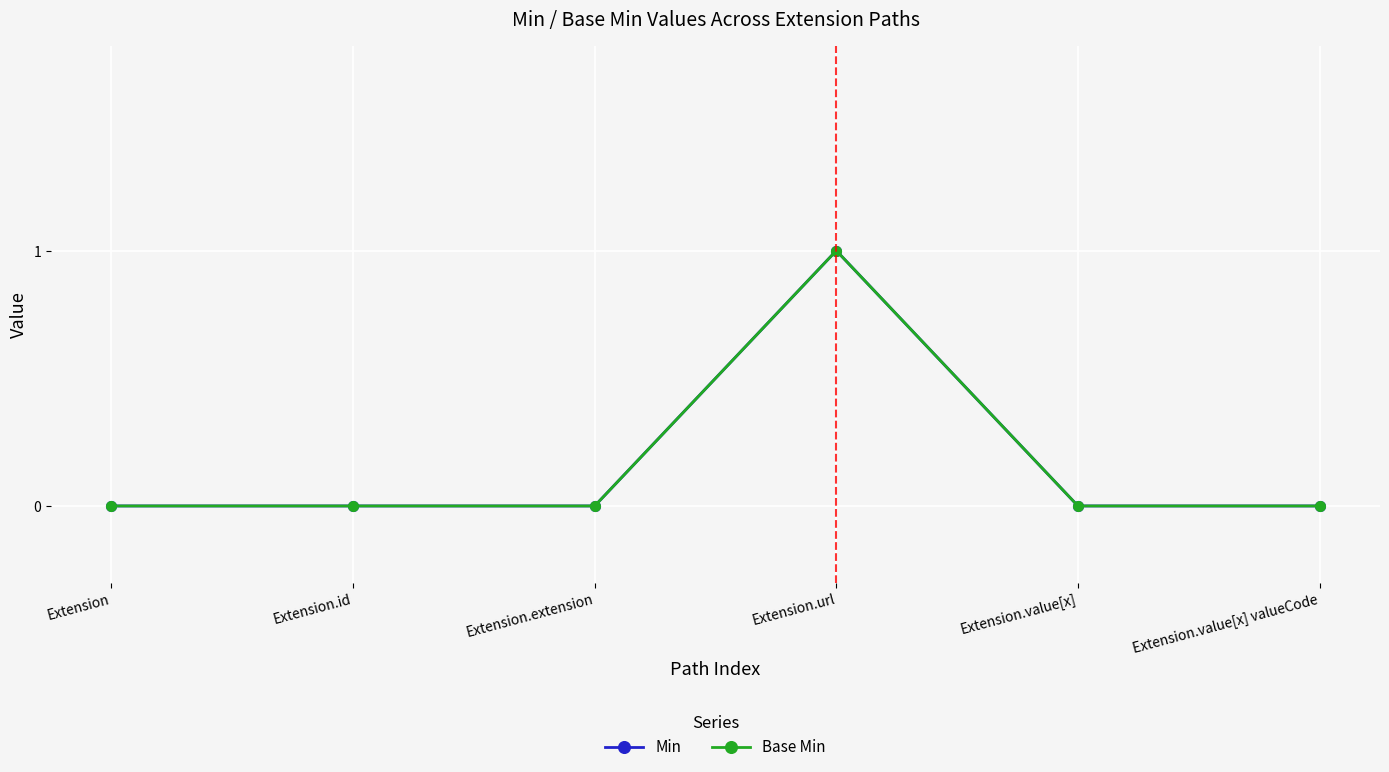

What is the maximum value shown in the chart?

1